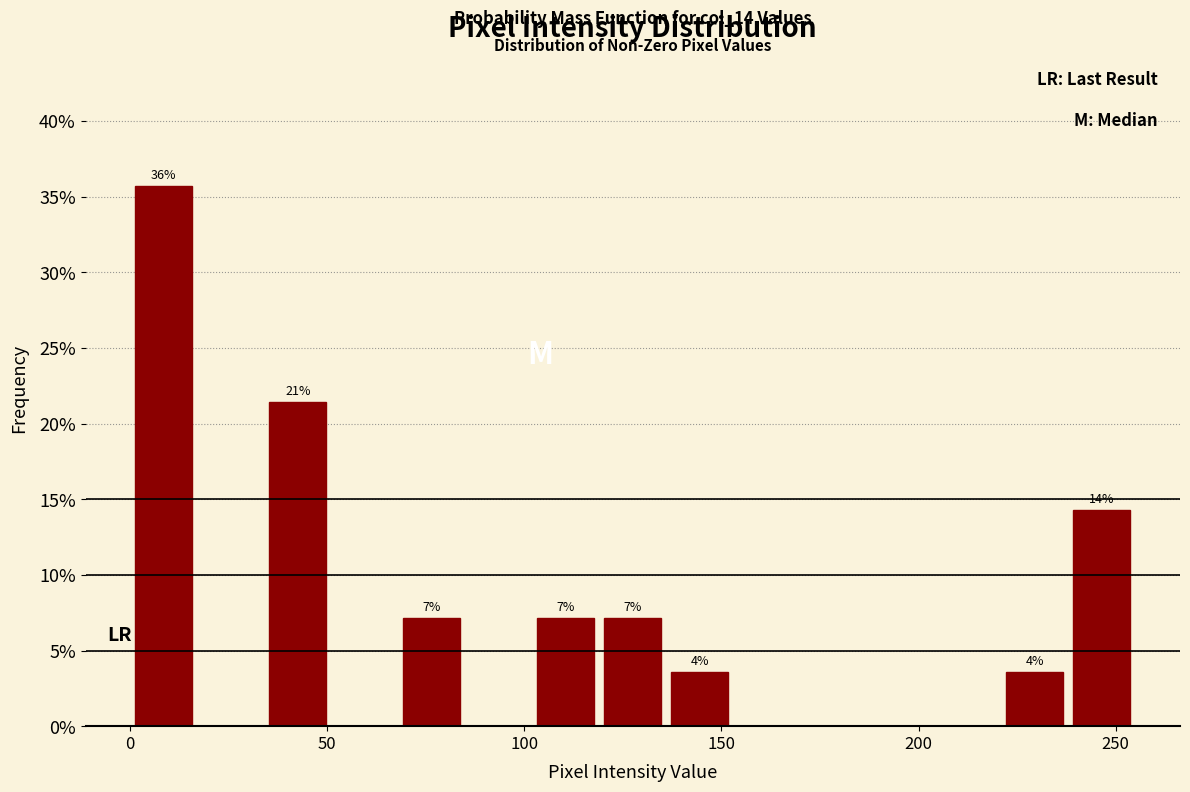

Around what value on the x-axis is the tallest bar? Give the approximate position of its centre, as read against the axis.

10